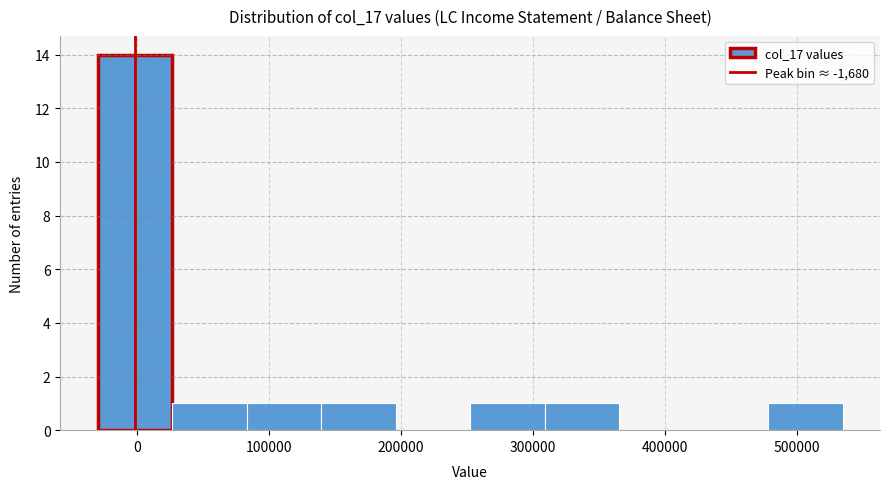

Reading left to right, transcribe this chart: for each bar, give the range it covers on the x-axis and its height. Neither the bar edges nor the heights are printed on the chart, so give them approximately, as read against the axes.

-30000 to 30000: 14
30000 to 80000: 1
80000 to 140000: 1
140000 to 200000: 1
200000 to 250000: 0
250000 to 310000: 1
310000 to 370000: 1
370000 to 420000: 0
420000 to 480000: 0
480000 to 530000: 1